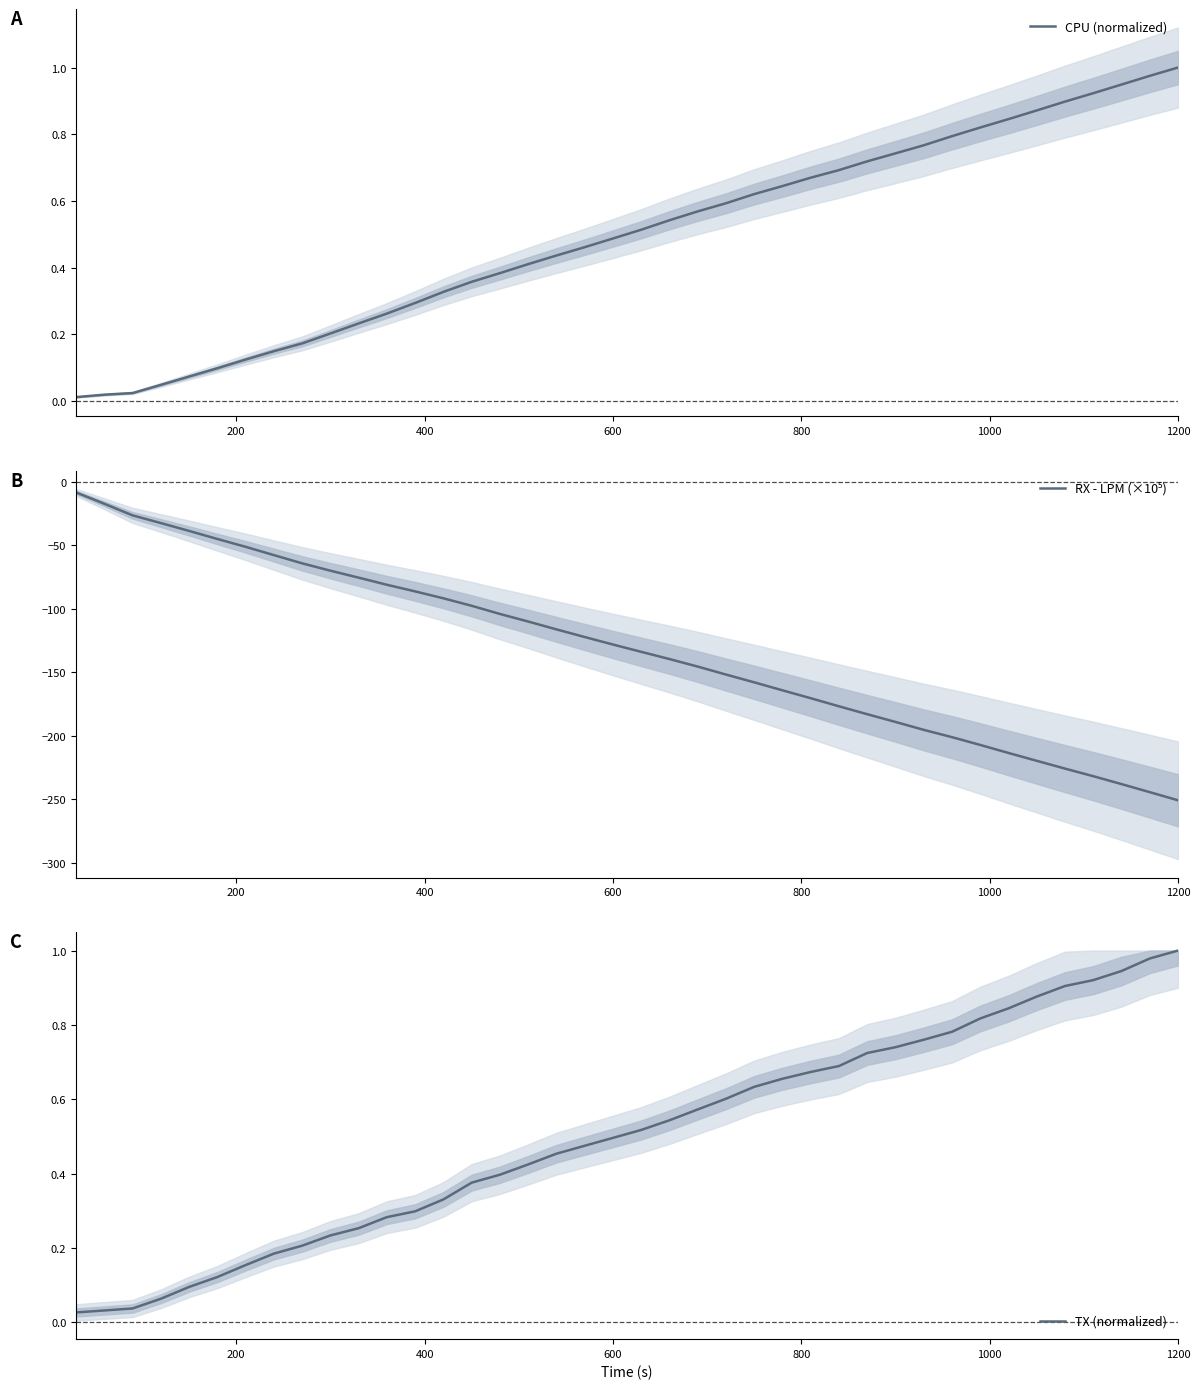

Is this an area chart (filled region under the line)?

No